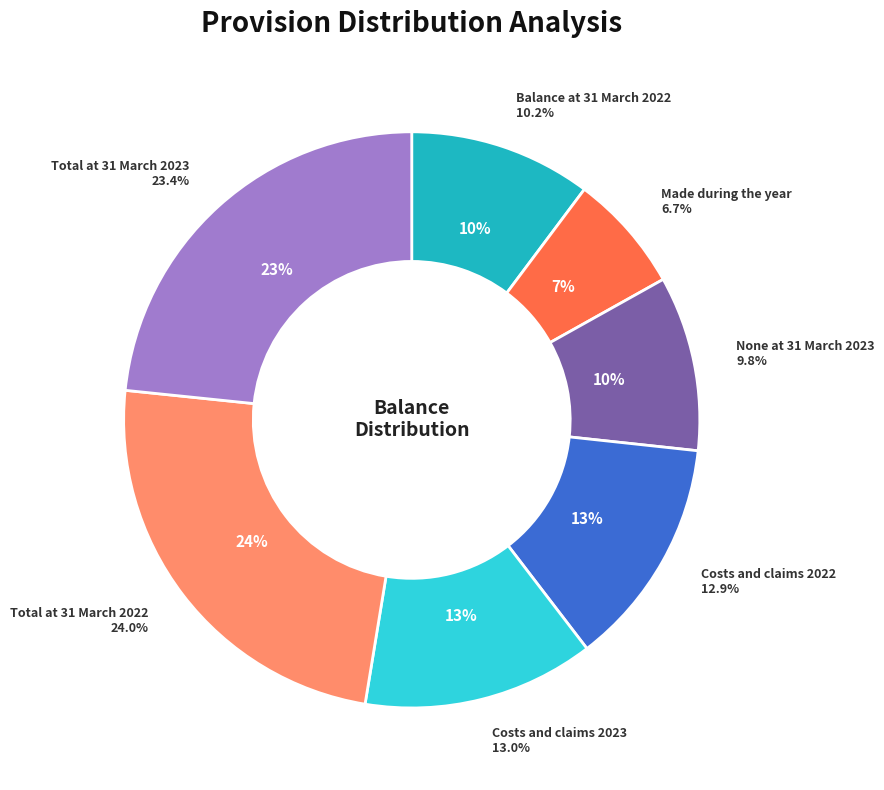

To the nearest percent, what is the difference between the largest and smallest slice percentages?

17%